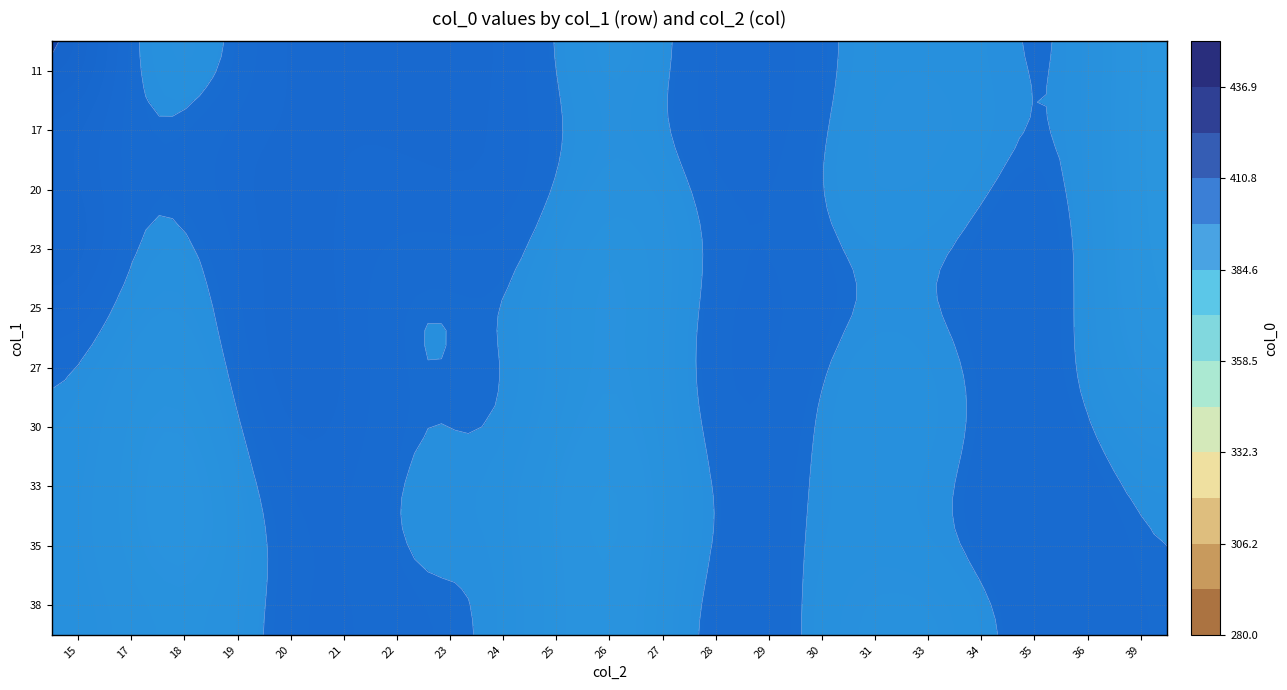

What is the difference between the highest and lowest values at 27?

14